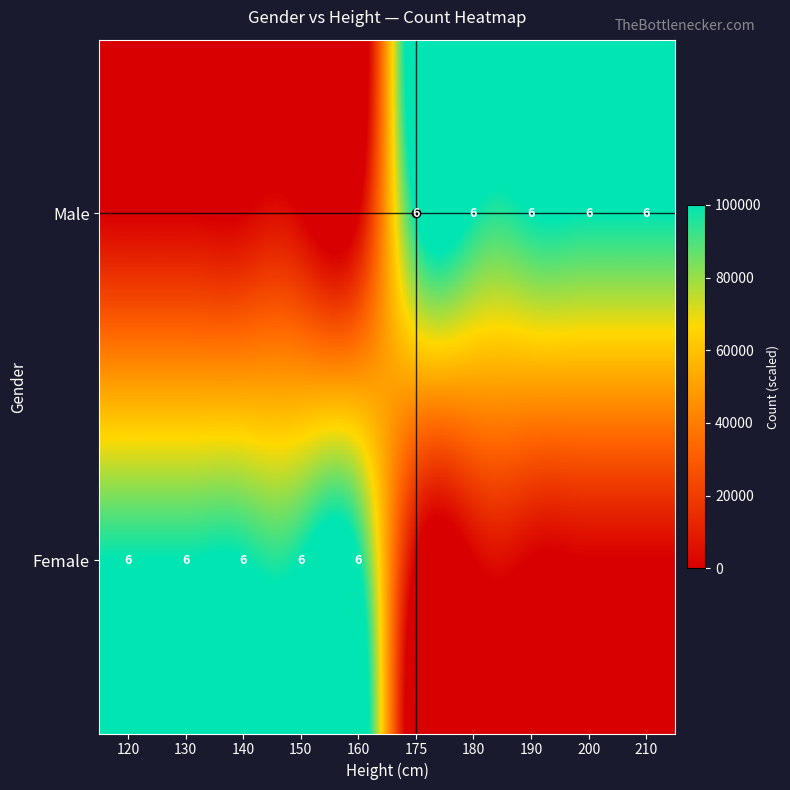

What is the sum of the Male values at 190 and 200?

12